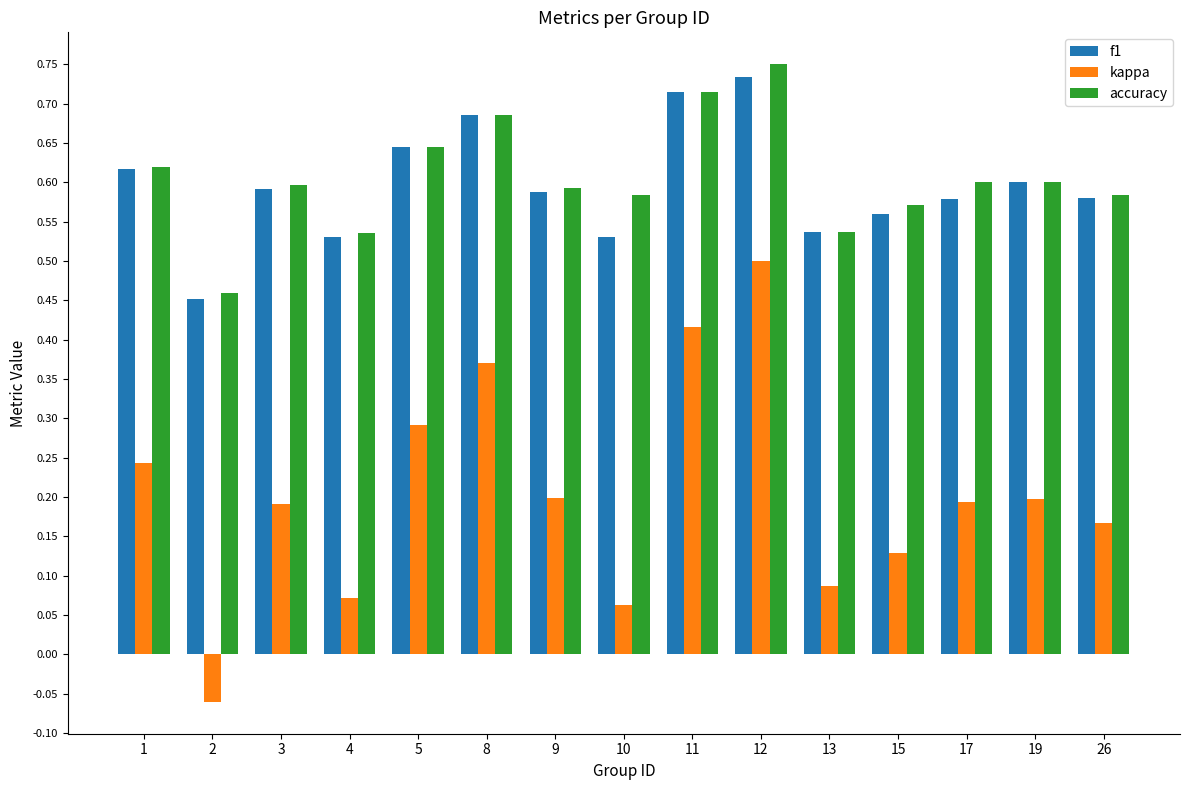

What is the sum of all kappa values?

3.1